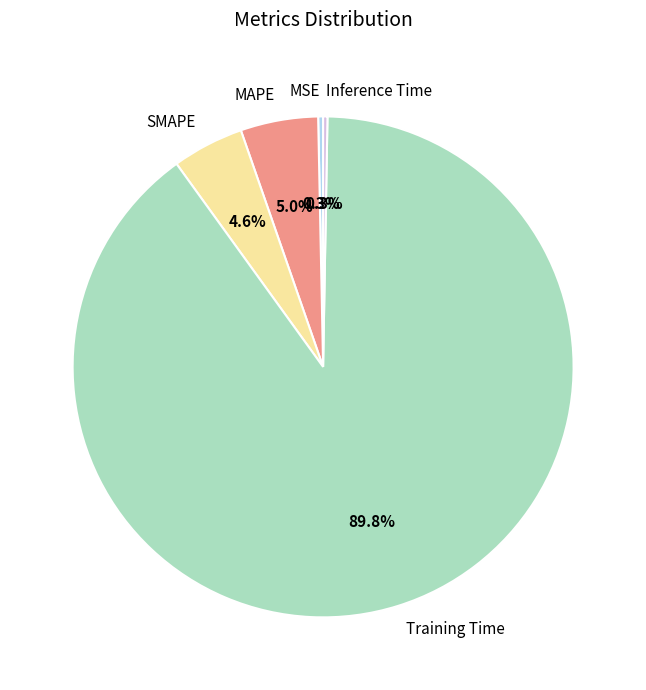

What portion of the pie excludes MAPE?

95.0%